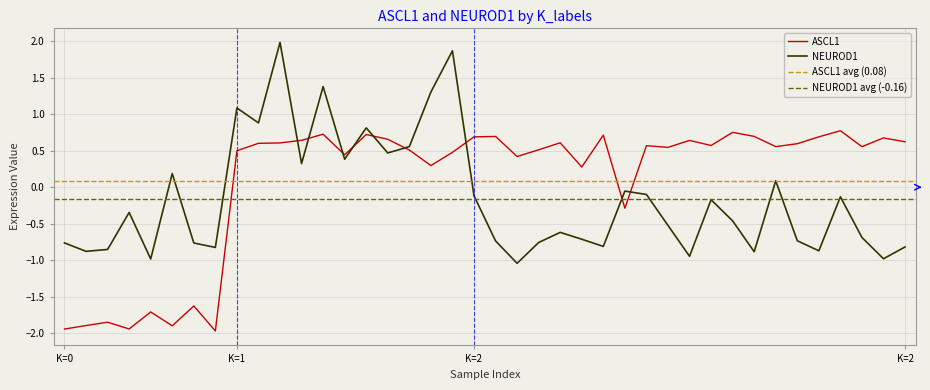

Between K=2 and 18, which series saw the biggest shift?

NEUROD1